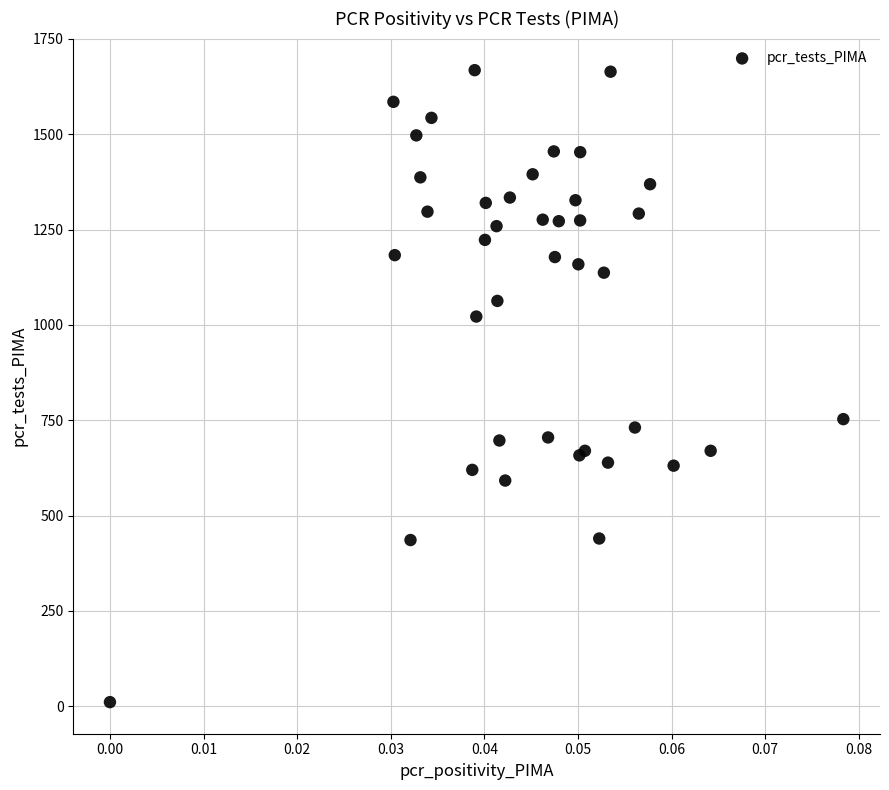

What Y value in the scatter plot is closest to 839?

753